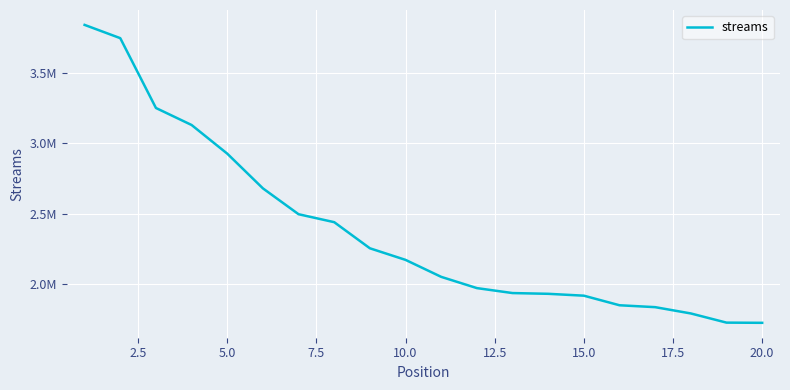

Does the chart have visible grid lines?

Yes